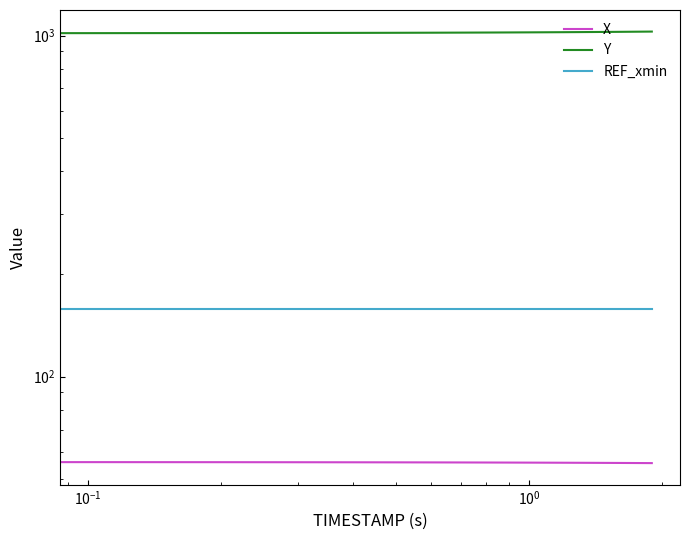

Which series has the largest range (max minus min)?

Y